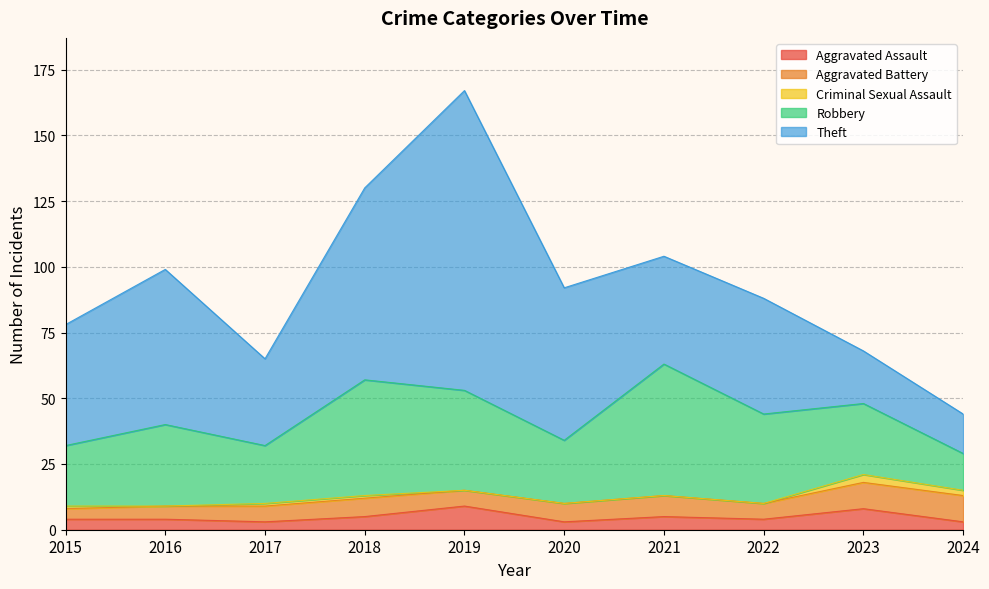

Reading left to right, list all the values displayed in this chart.

Aggravated Assault: 2015=4	2016=4	2017=3	2018=5	2019=9	2020=3	2021=5	2022=4	2023=8	2024=3
Aggravated Battery: 2015=4	2016=5	2017=6	2018=7	2019=6	2020=7	2021=8	2022=6	2023=10	2024=10
Criminal Sexual Assault: 2015=1	2016=0	2017=1	2018=1	2019=0	2020=0	2021=0	2022=0	2023=3	2024=2
Robbery: 2015=23	2016=31	2017=22	2018=44	2019=38	2020=24	2021=50	2022=34	2023=27	2024=14
Theft: 2015=46	2016=59	2017=33	2018=73	2019=114	2020=58	2021=41	2022=44	2023=20	2024=15